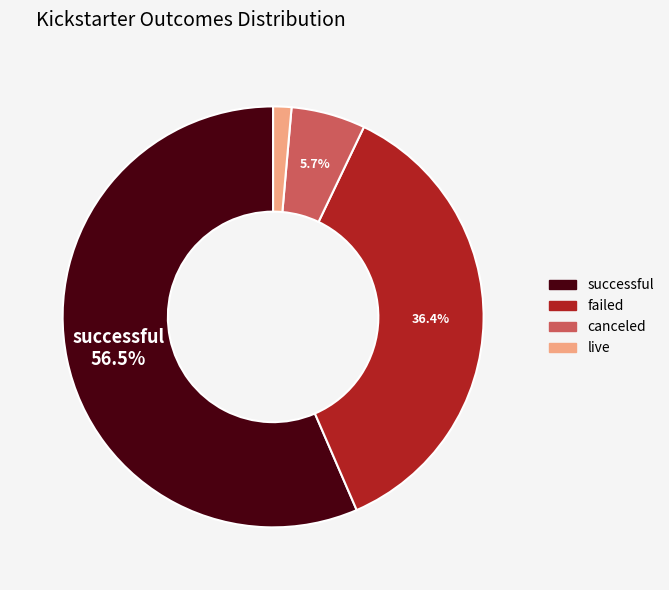

What is the smallest slice in the pie chart?

live